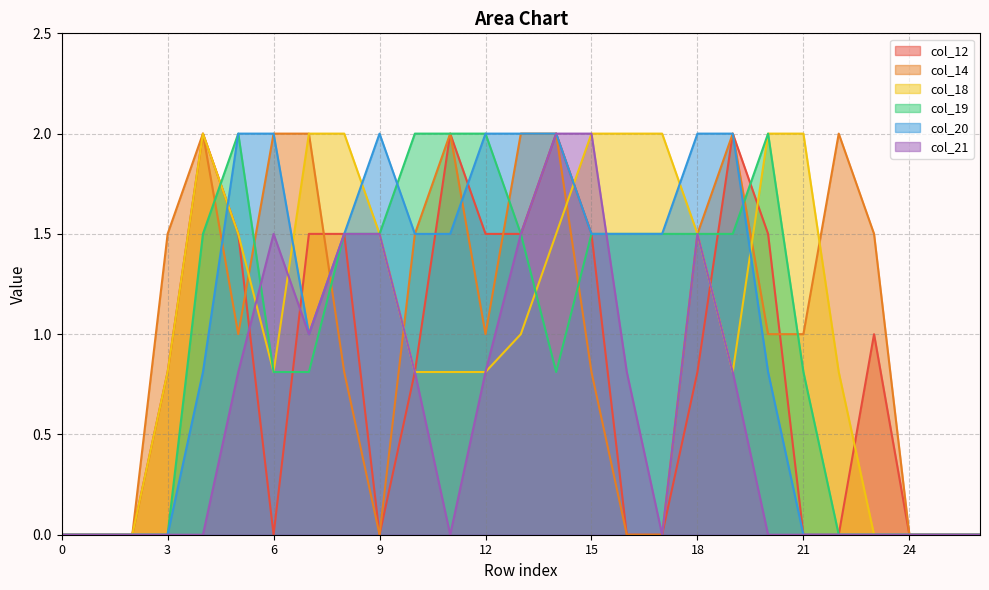

Which has a higher value, 21 or 3?

3